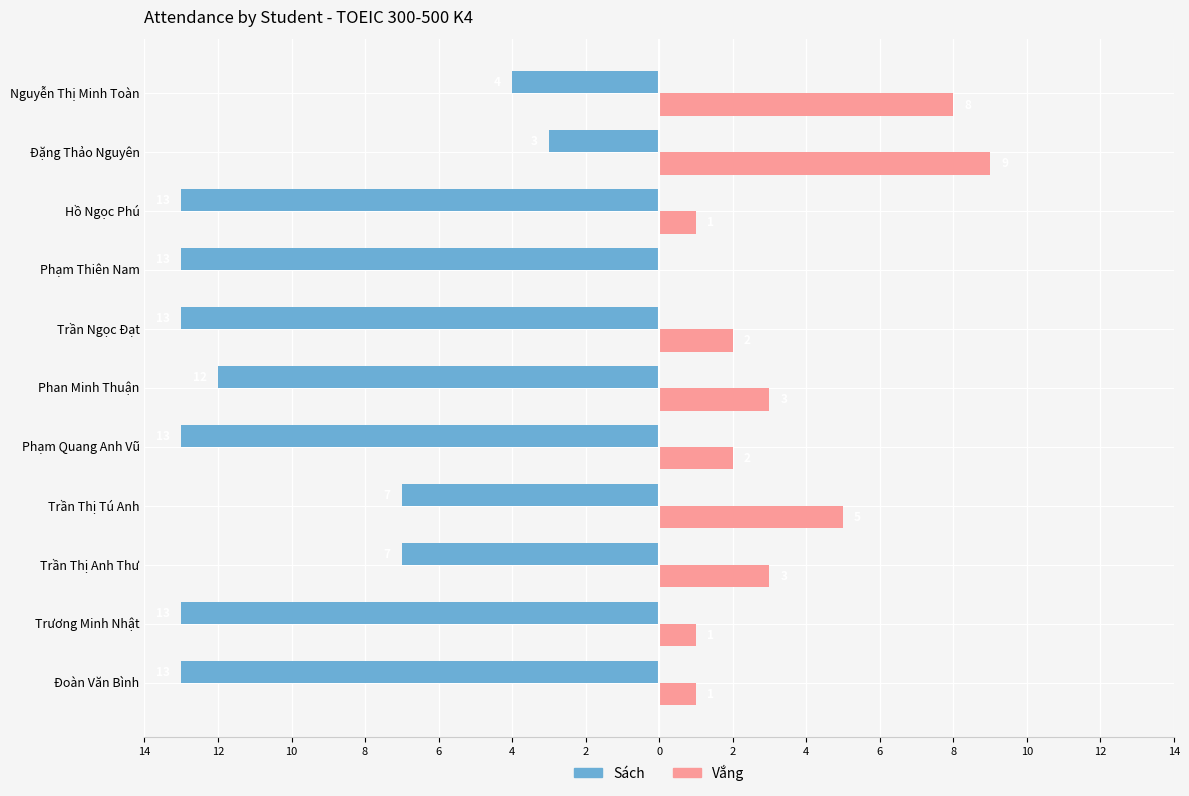

What is the lowest value of the Sách series?

-13